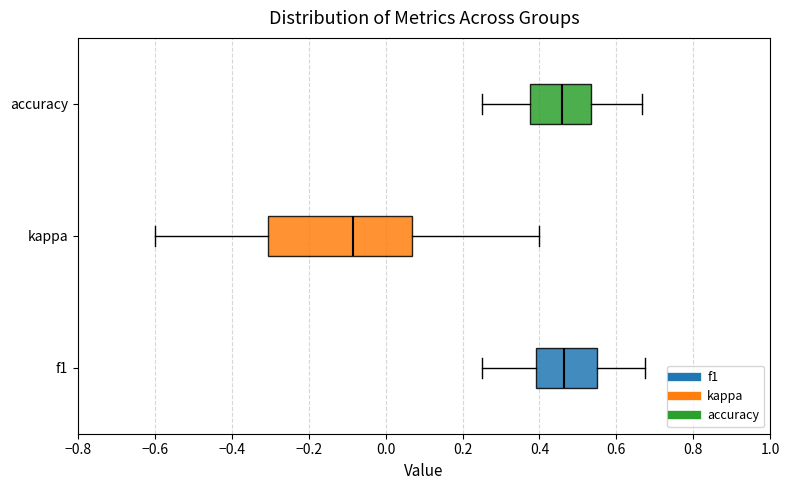

Comparing the boxes themselves (not the whiskers), which one is the widest?

kappa